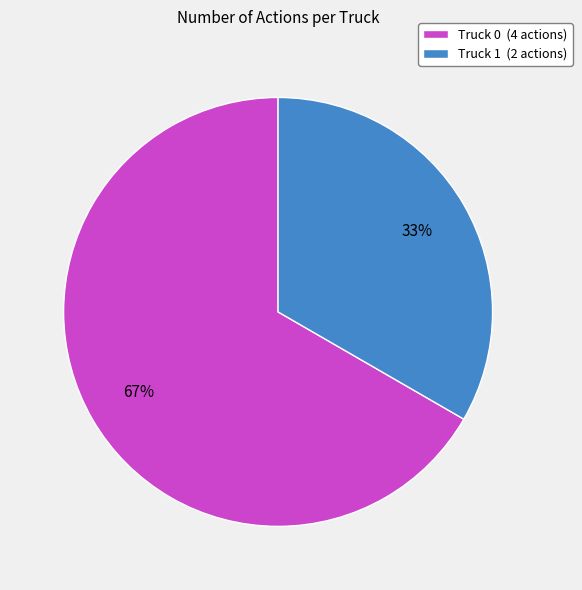

Does Truck 1 represent more than half of the total?

No